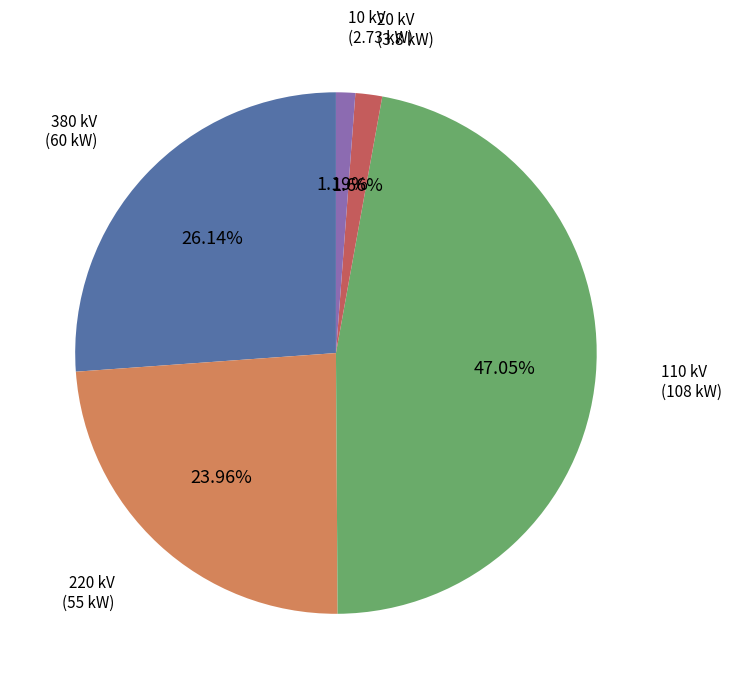

Do 20 kV and 220 kV together represent more than half of the pie?

No